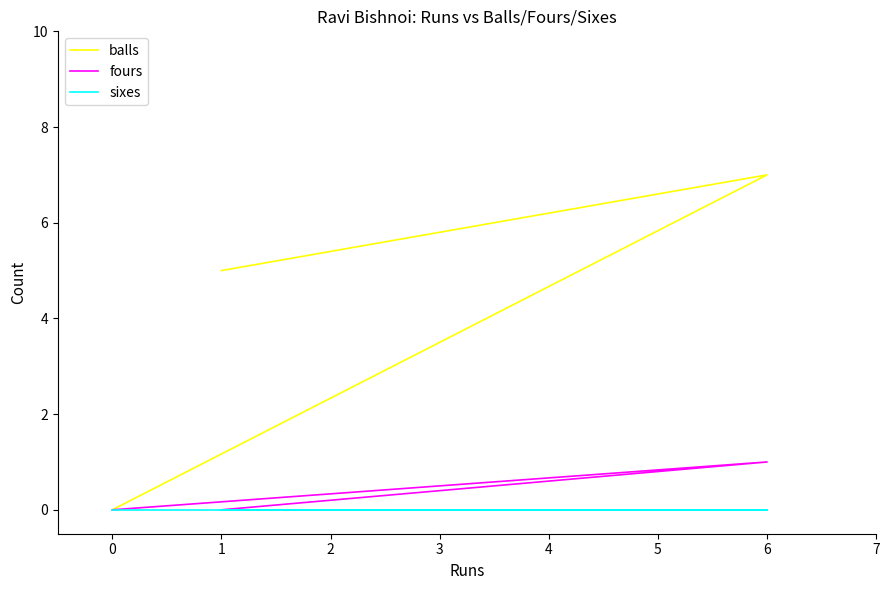

Which series has the largest total across all categories?

balls